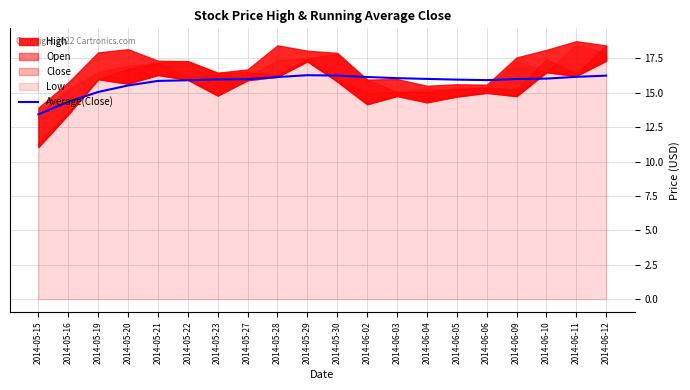

List the labels in order of value, largest first.

2014-05-29, 2014-05-30, 2014-06-12, 2014-06-11, 2014-06-02, 2014-05-28, 2014-06-03, 2014-06-10, 2014-06-04, 2014-06-09, 2014-05-27, 2014-05-23, 2014-06-05, 2014-06-06, 2014-05-22, 2014-05-21, 2014-05-20, 2014-05-19, 2014-05-16, 2014-05-15